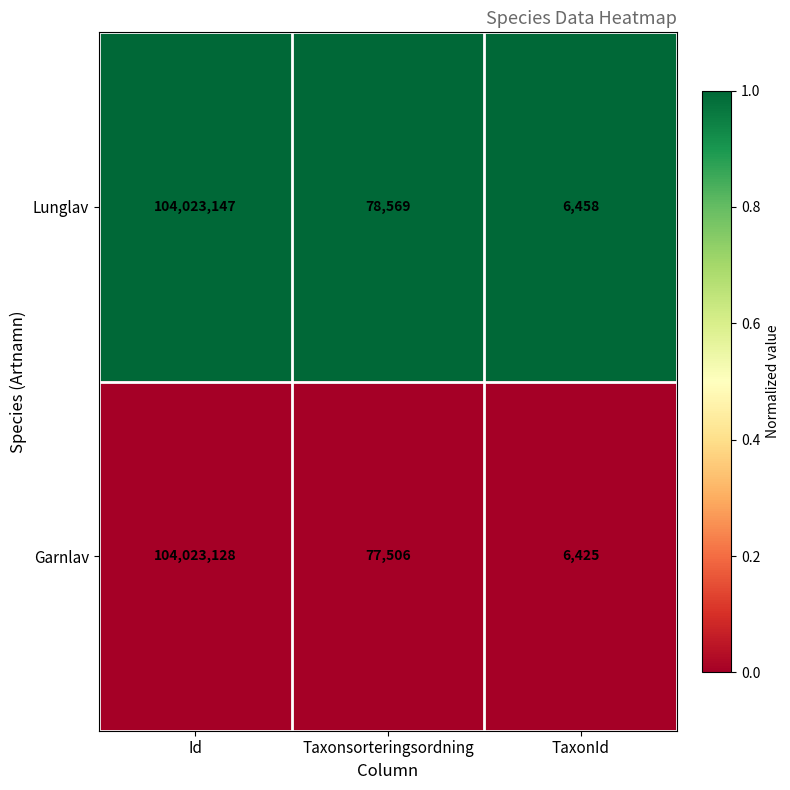

At which label does Lunglav reach its minimum?

TaxonId